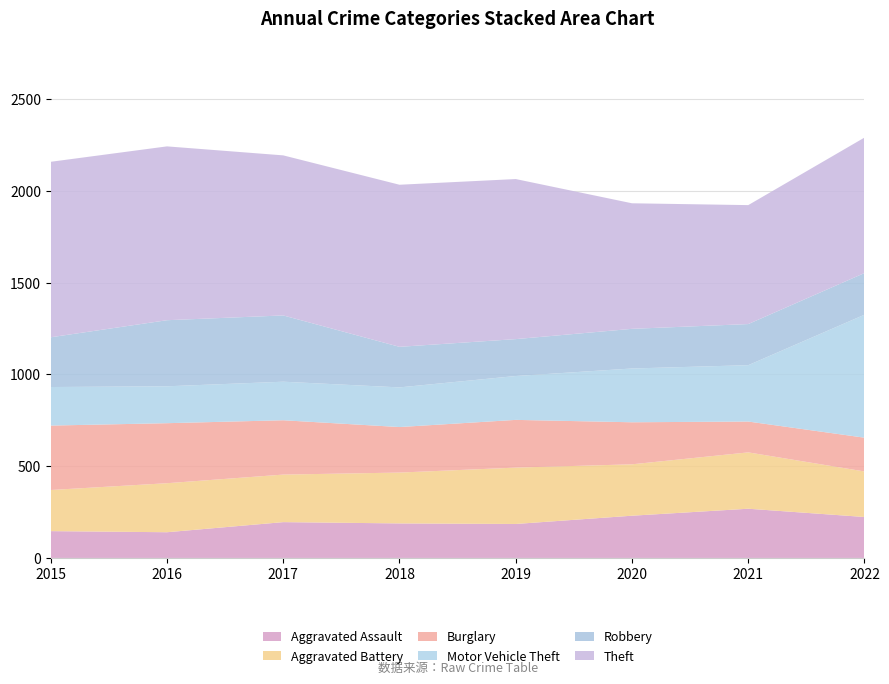

Reading right to left, list all the values displayed in this chart.

Aggravated Assault: 223	268	230	185	188	195	140	146
Aggravated Battery: 248	307	280	307	277	259	267	224
Burglary: 184	168	229	260	248	296	327	351
Motor Vehicle Theft: 670	307	293	239	216	210	201	210
Robbery: 227	224	216	201	221	361	360	271
Theft: 738	648	684	872	883	872	947	956